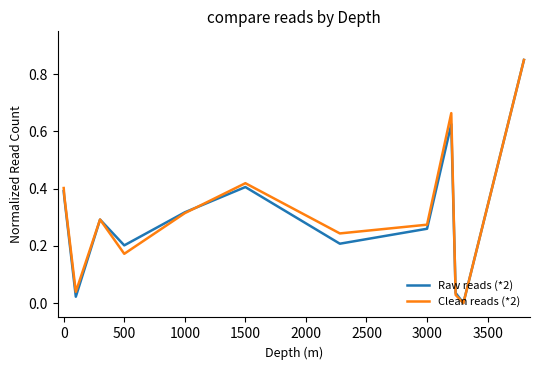

The value of Raw reads (*2) at 3000 is 0.1. True or false?

False